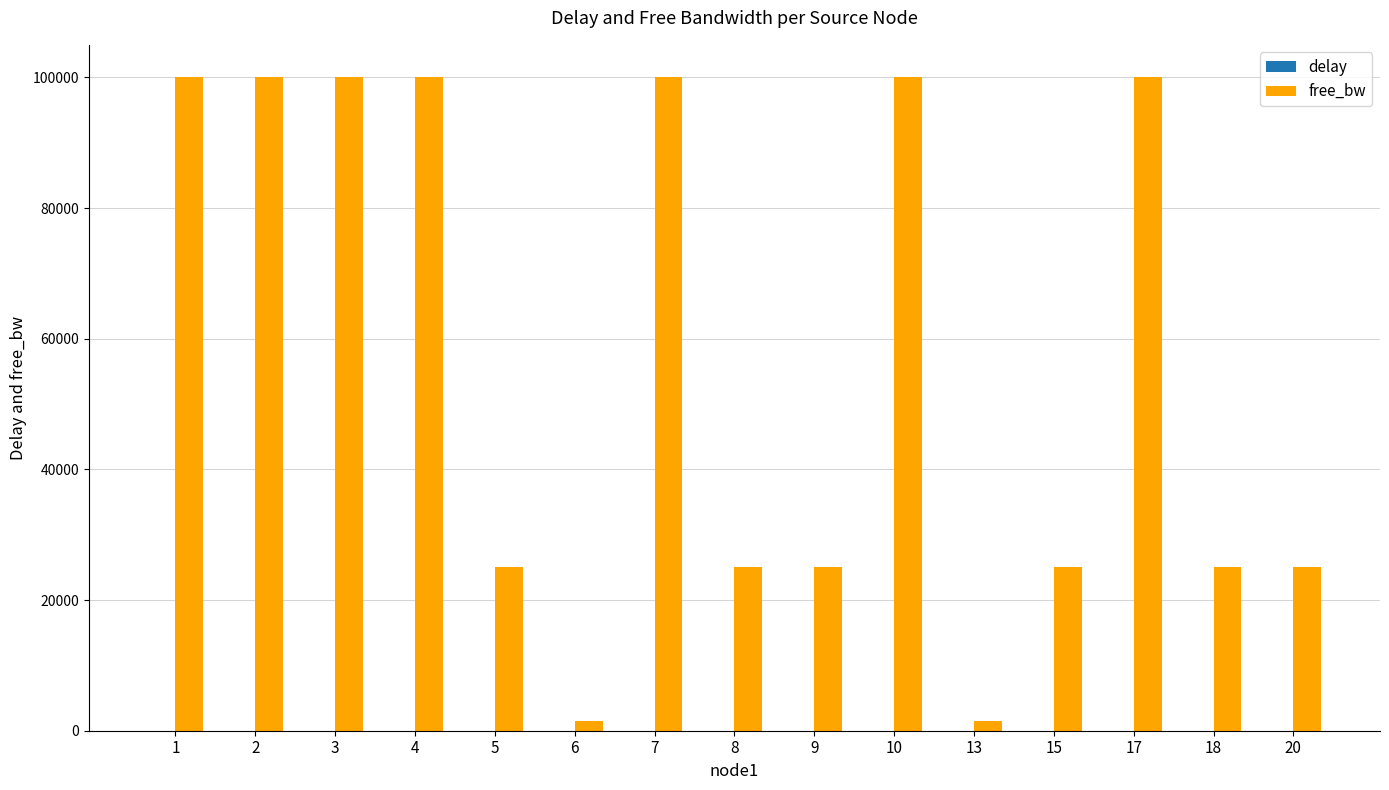

What is the sum of all free_bw values?

853097.1